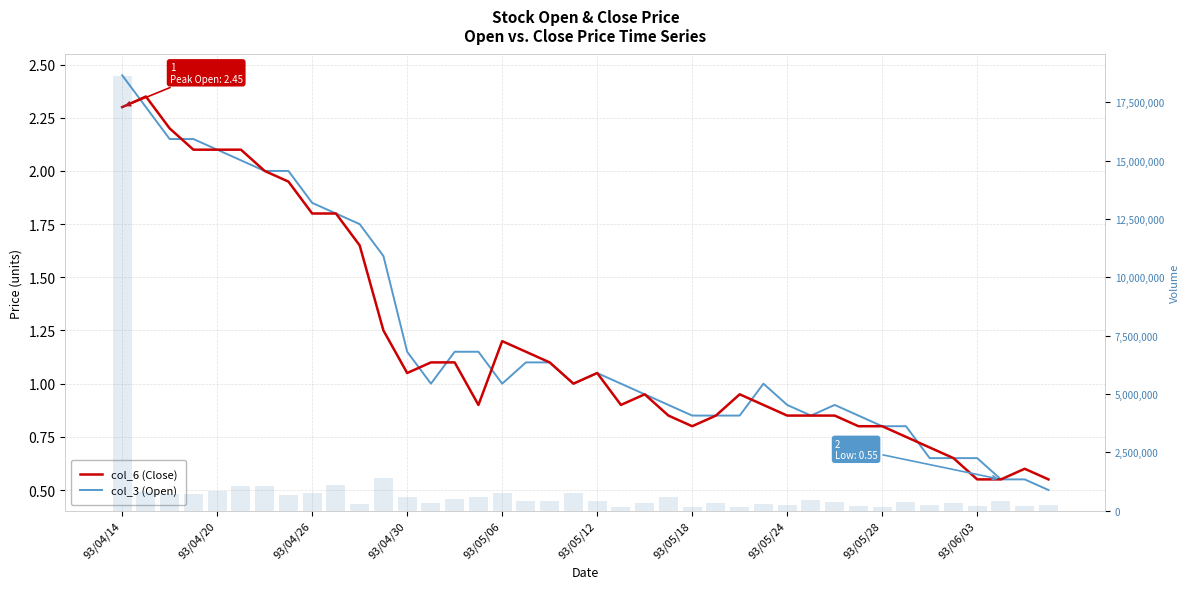

The col_1 (Volume) series shows 1256790.4 at 93/04/30. True or false?

False